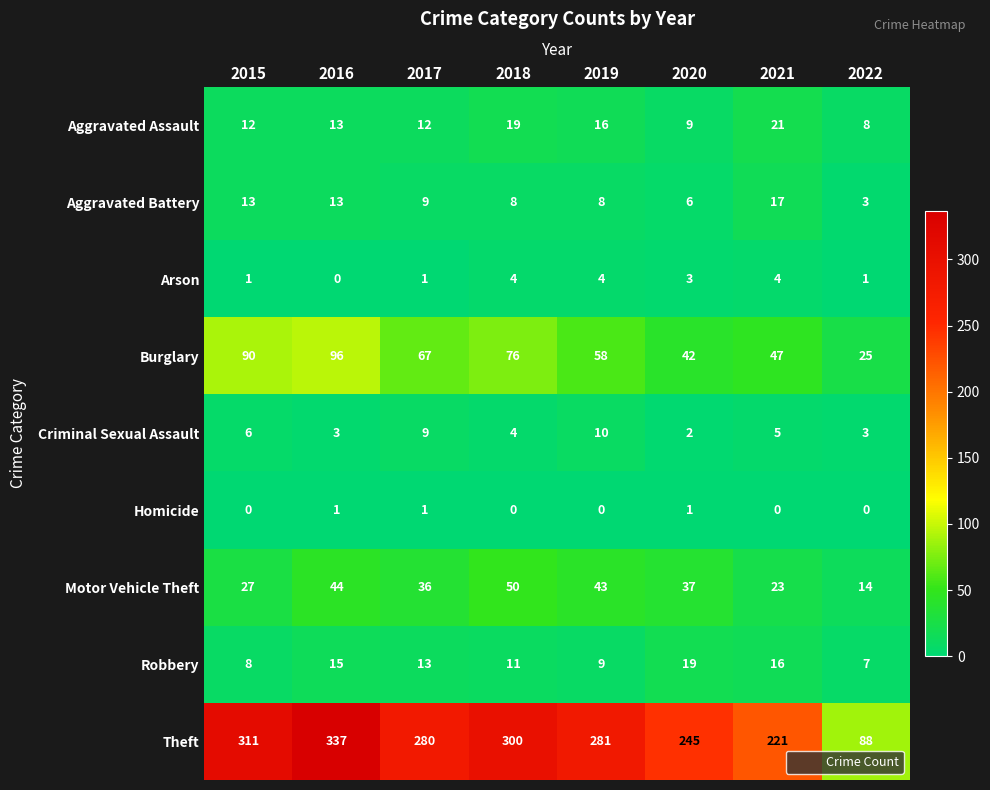

Is it true that Burglary equals 76 at 2018?

True